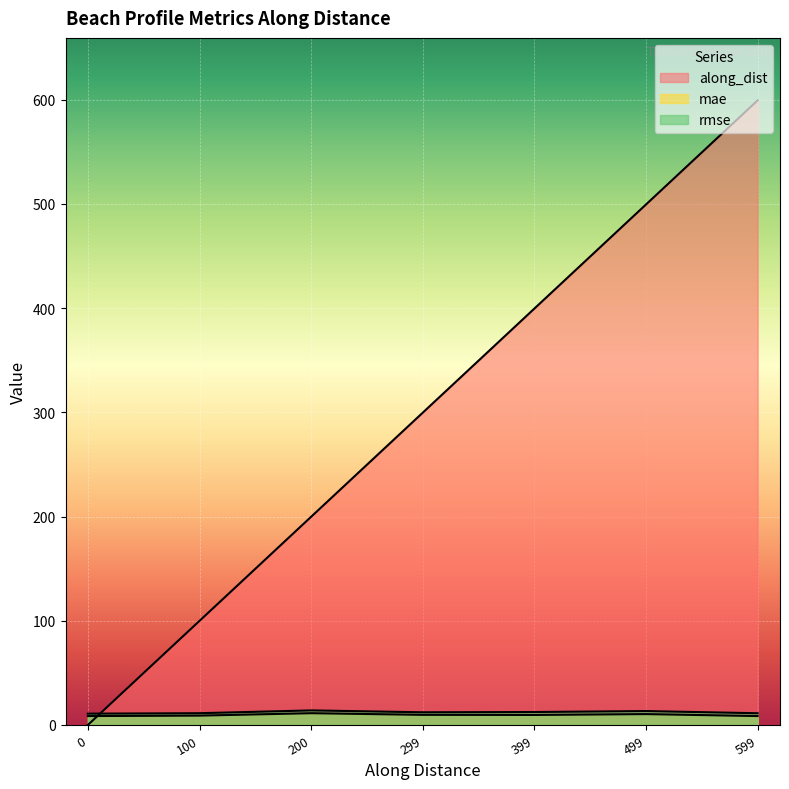

How many lines are shown in the chart?

3